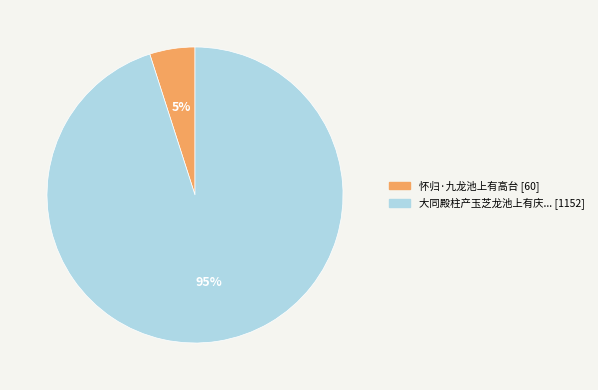

To the nearest percent, what is the difference between the largest and smallest slice percentages?

90%